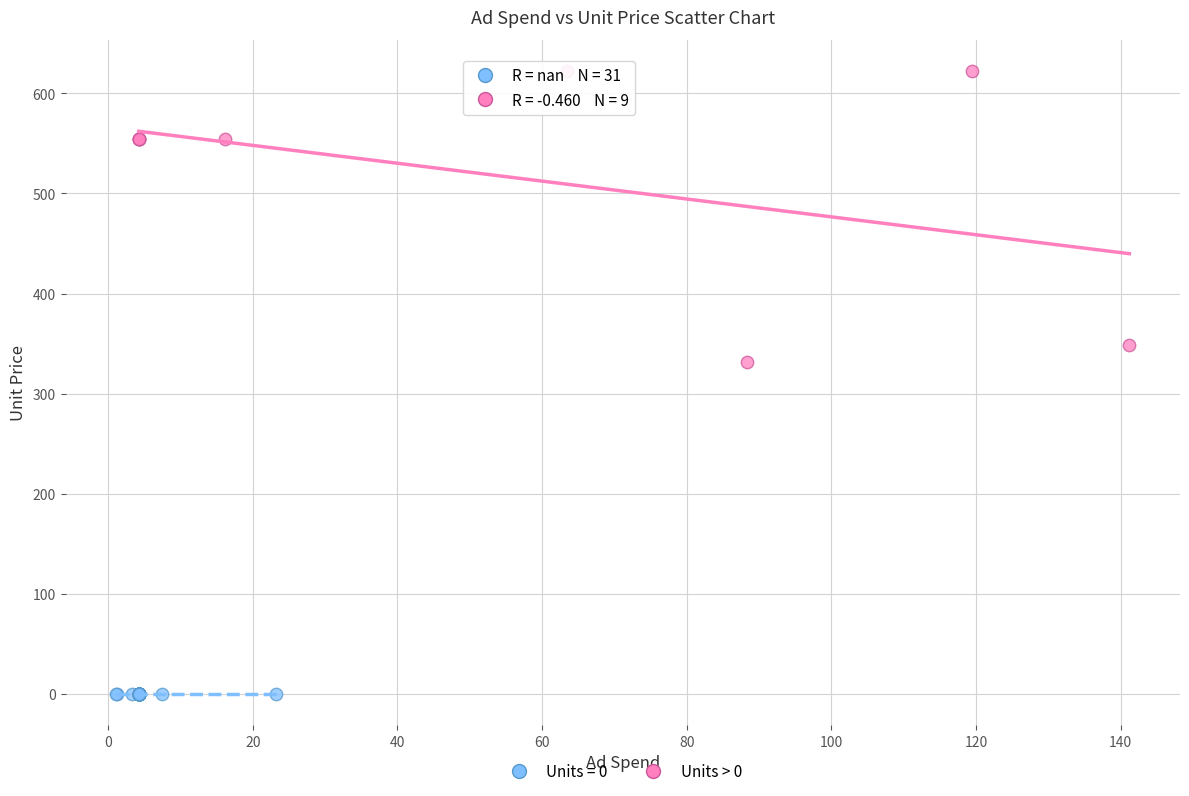

Which series contains the highest Y value?

Units > 0